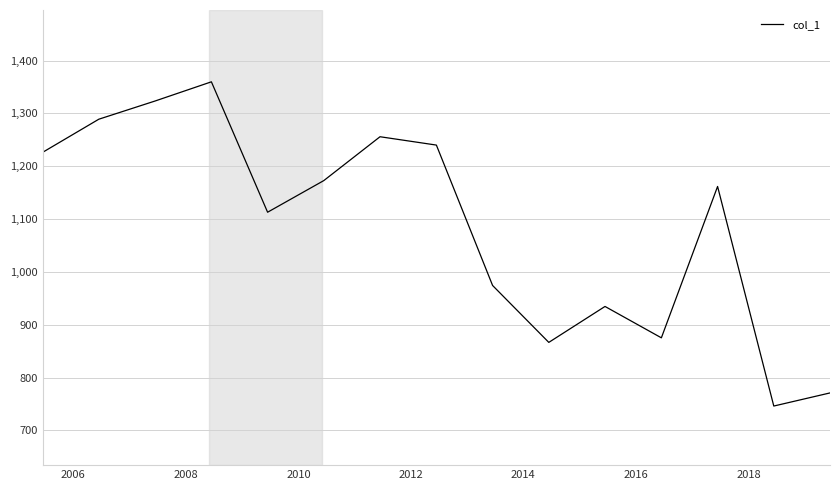

What is the greatest value displayed?

1359.8